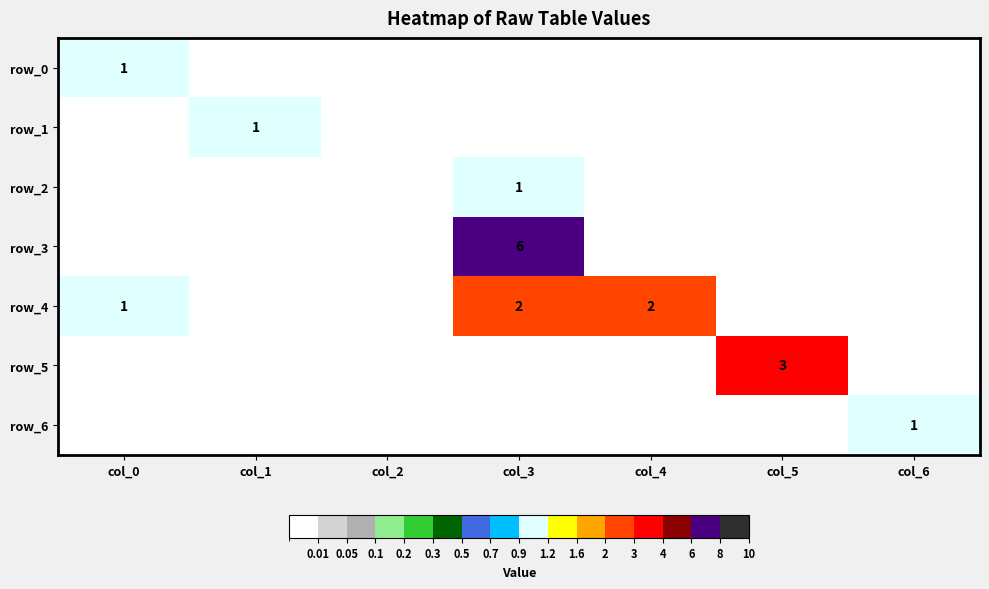

How many data points in row_0 are above 0?

1